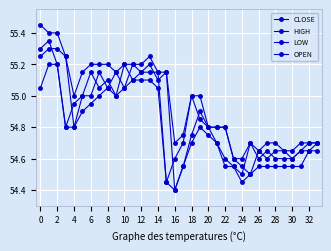

What is the average value of the HIGH series?

55.0